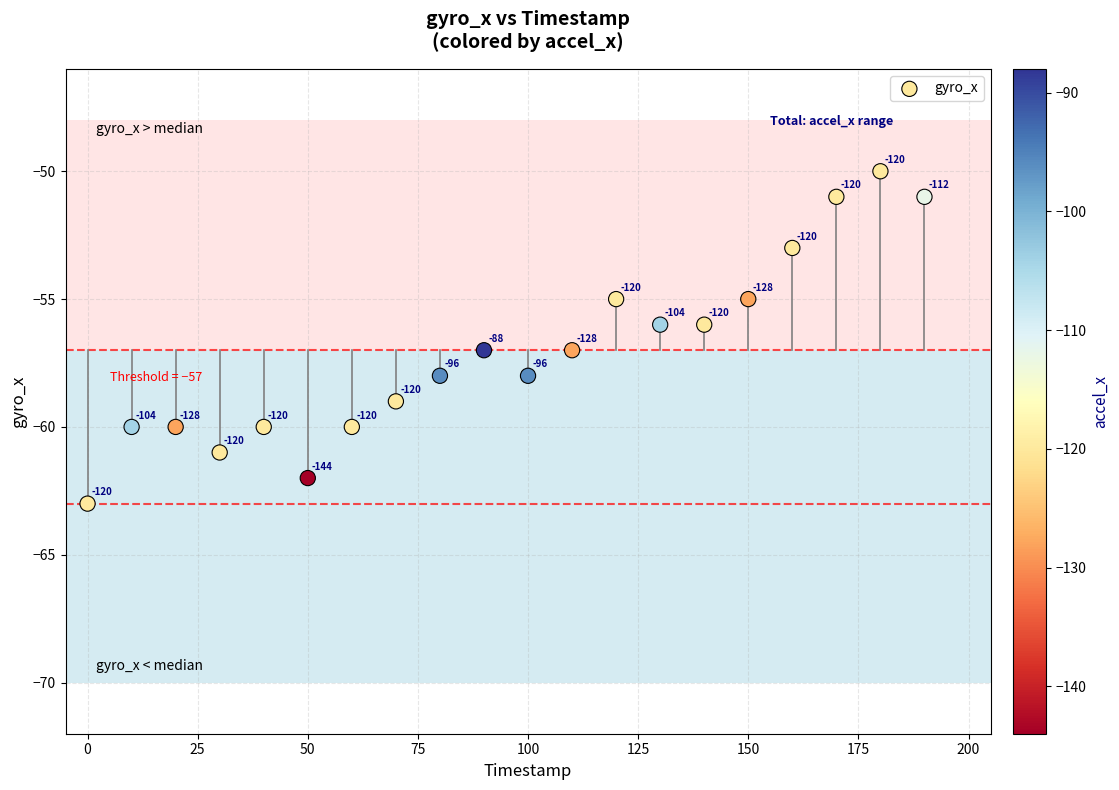

What Y value in the scatter plot is closest to -56?

-56